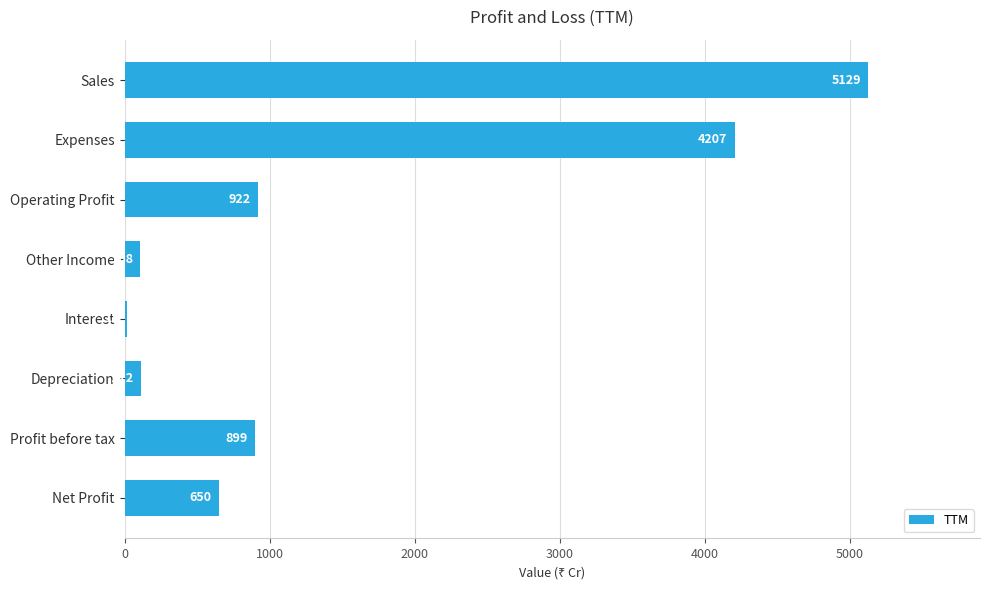

How many bars are there in total?

8